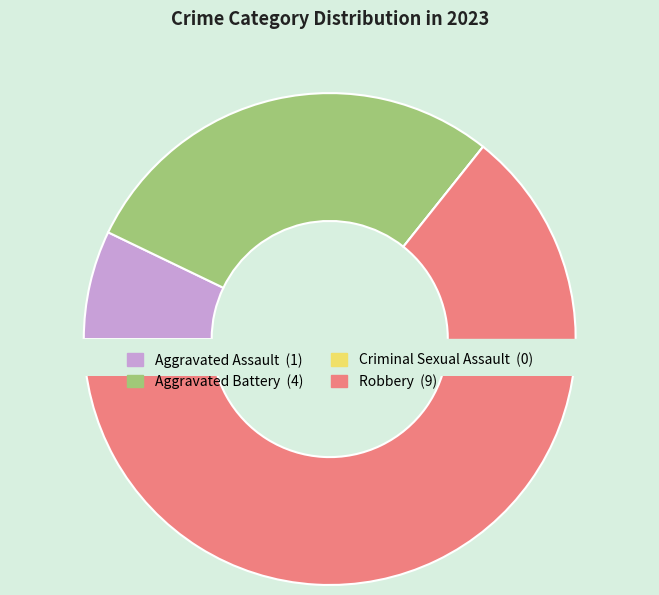

Which slice is the smallest?

Criminal Sexual Assault